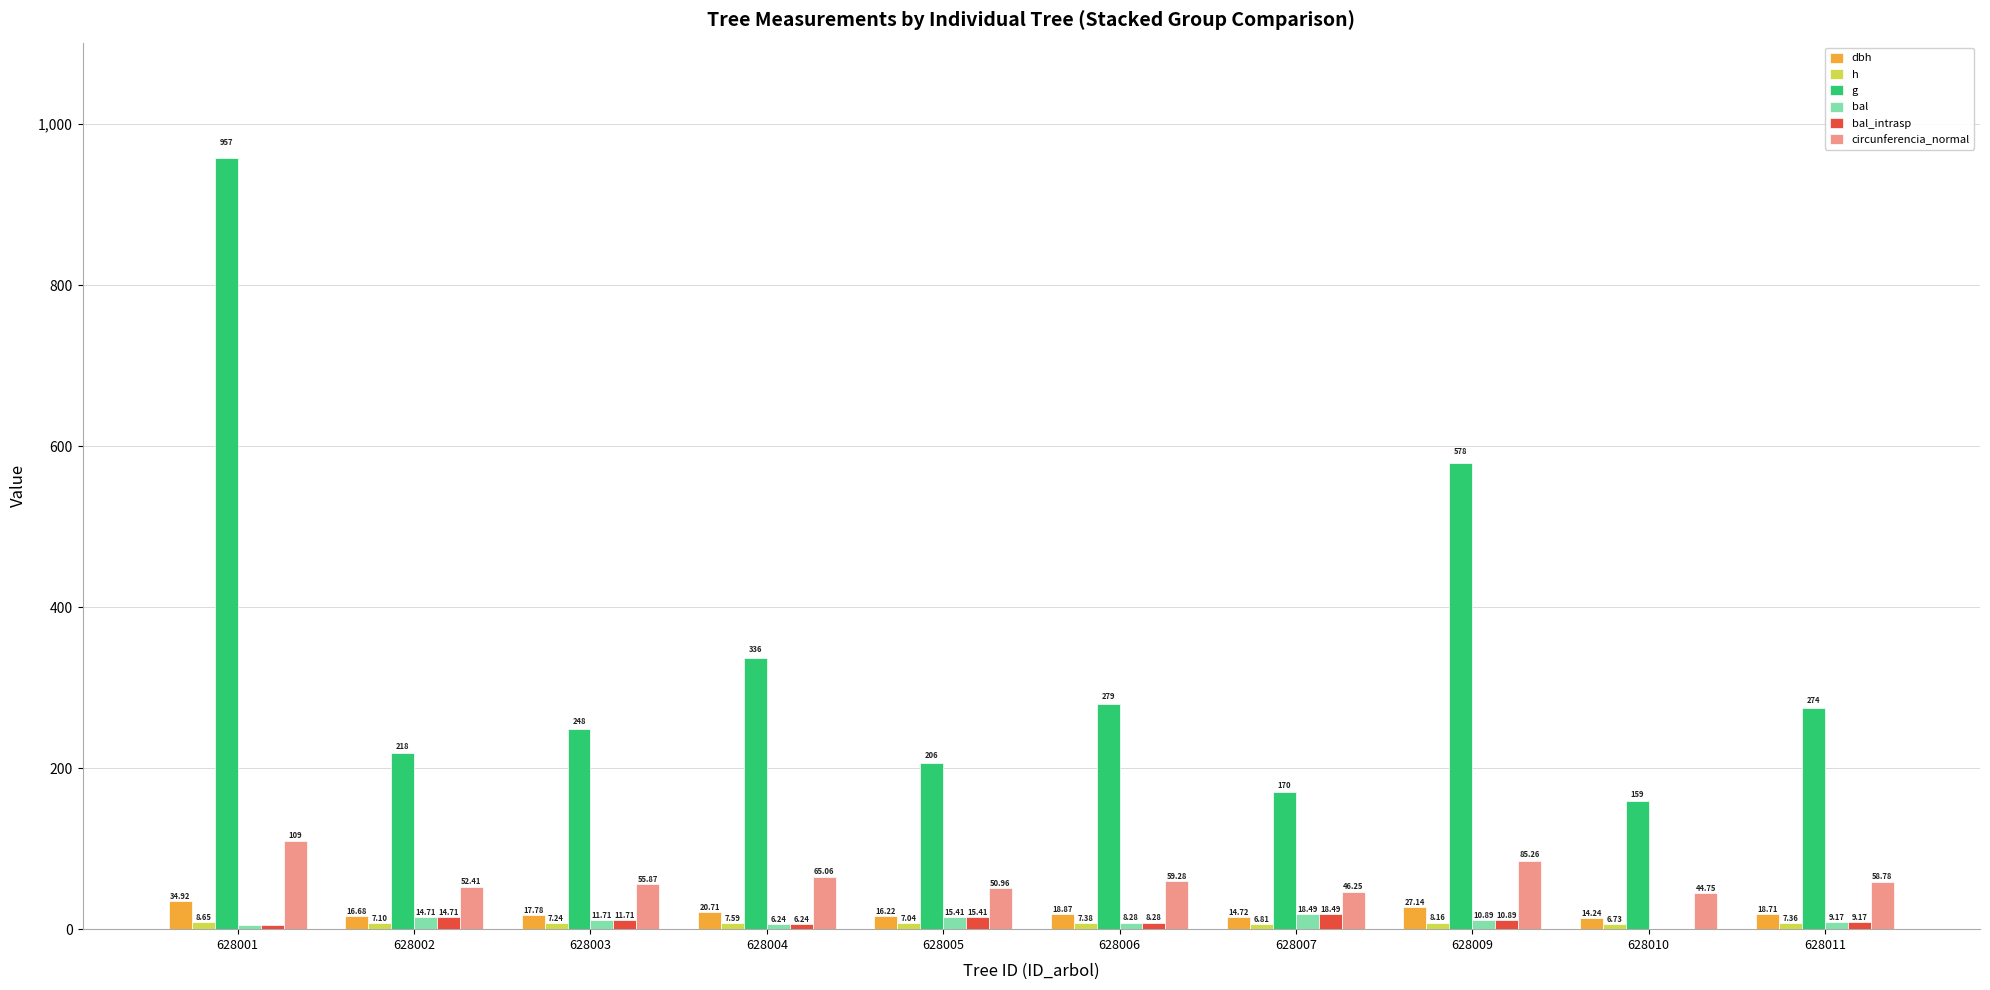

How many values in bal are above zero?

9